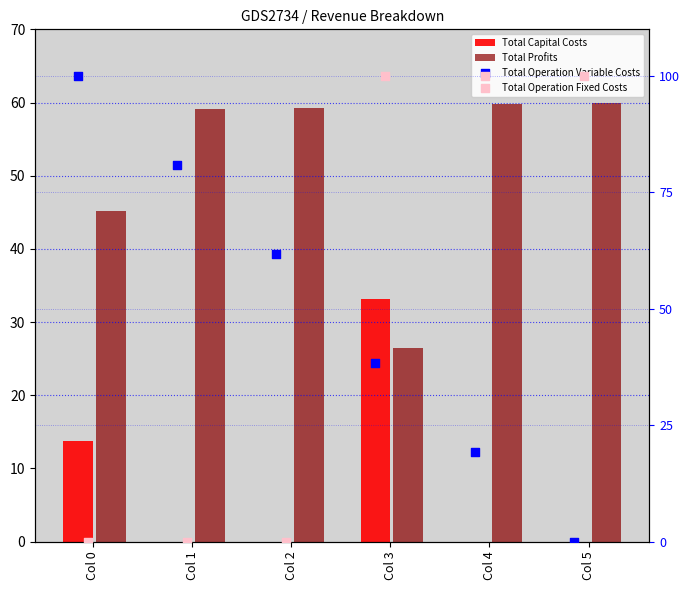

Which series contains the lowest Y value?

Total Capital Costs